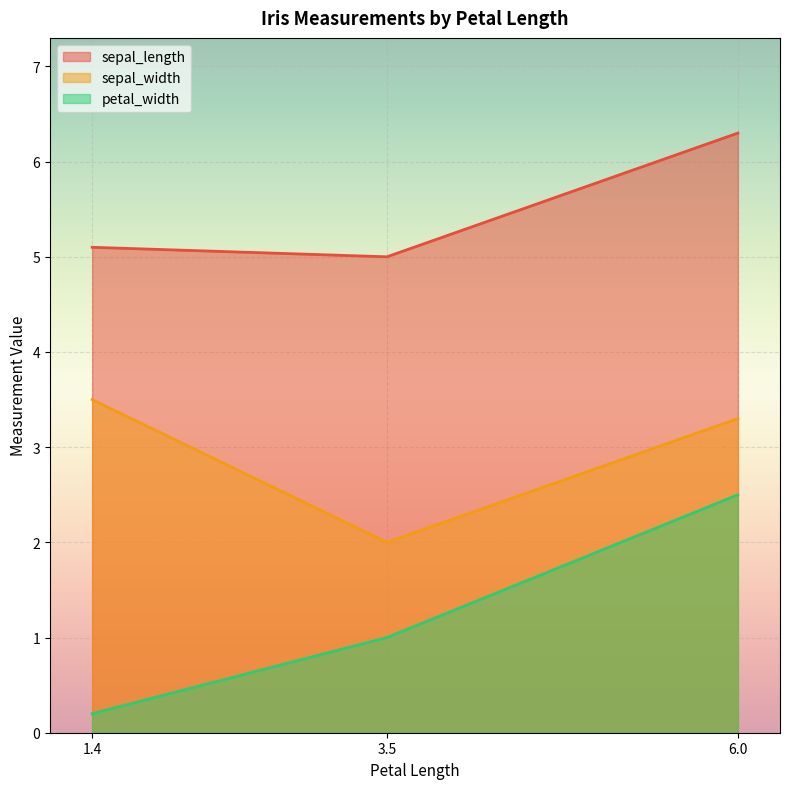

What is the sum of all sepal_length values?

16.4